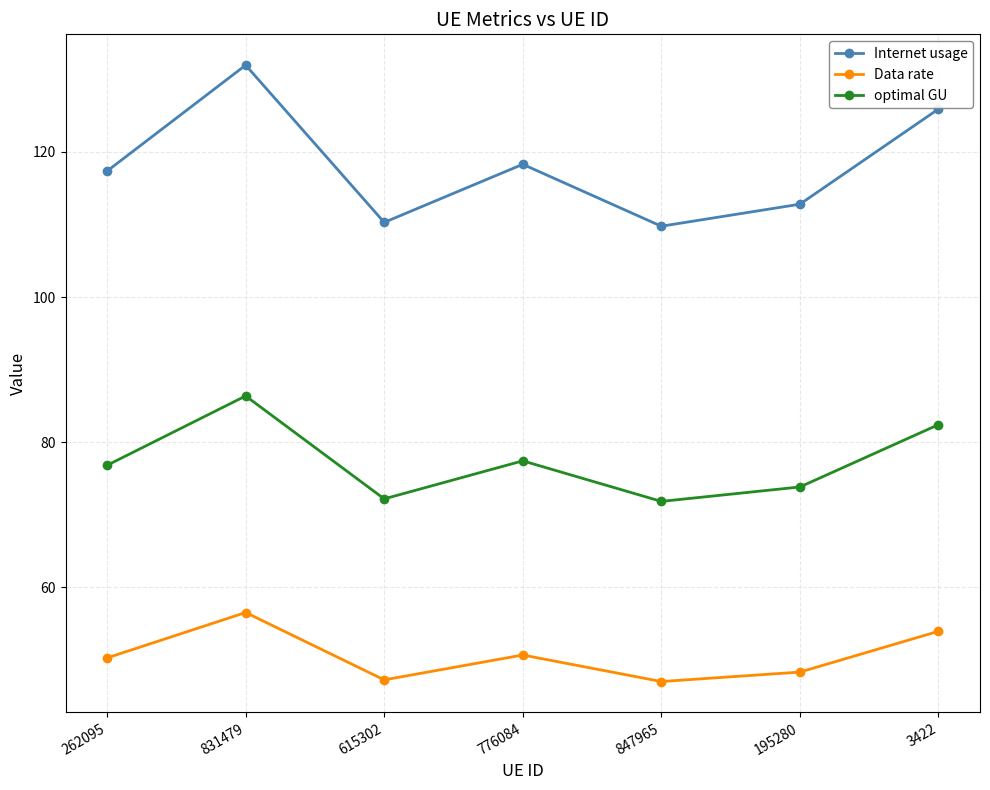

What is the difference between the highest and lowest values at 3422?

71.9